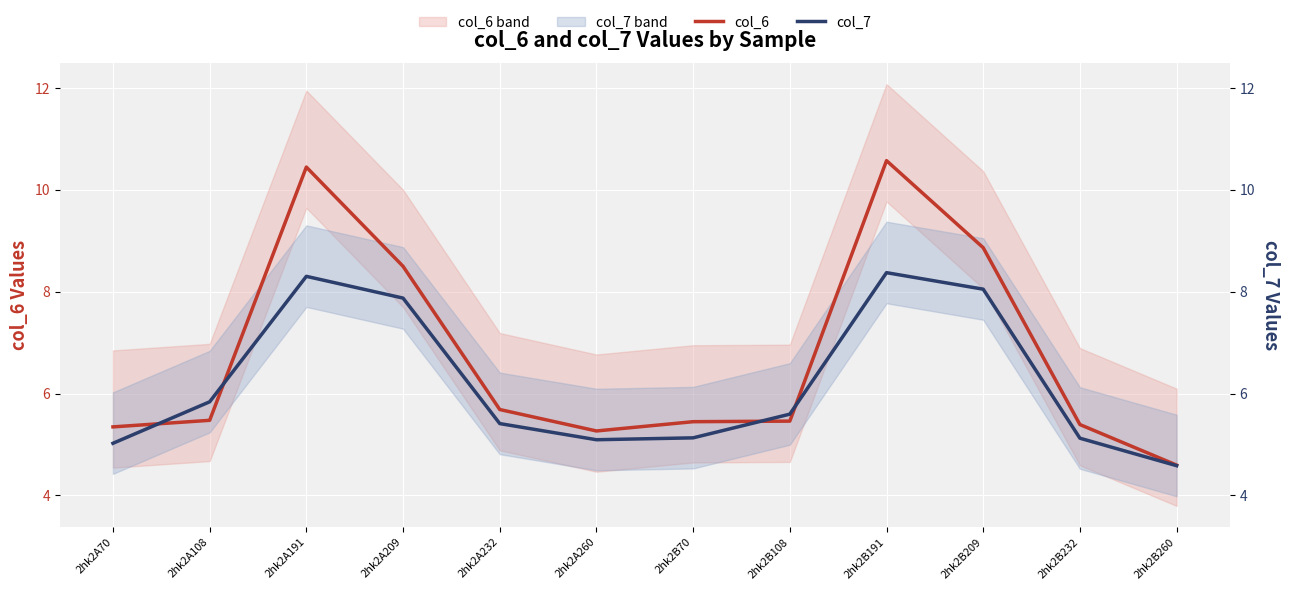

Reading left to right, what are all the values shown in this chart?

col_6: 5.3	5.5	10.4	8.5	5.7	5.3	5.4	5.5	10.6	8.9	5.4	4.6
col_7: 5.0	5.8	8.3	7.9	5.4	5.1	5.1	5.6	8.4	8.0	5.1	4.6